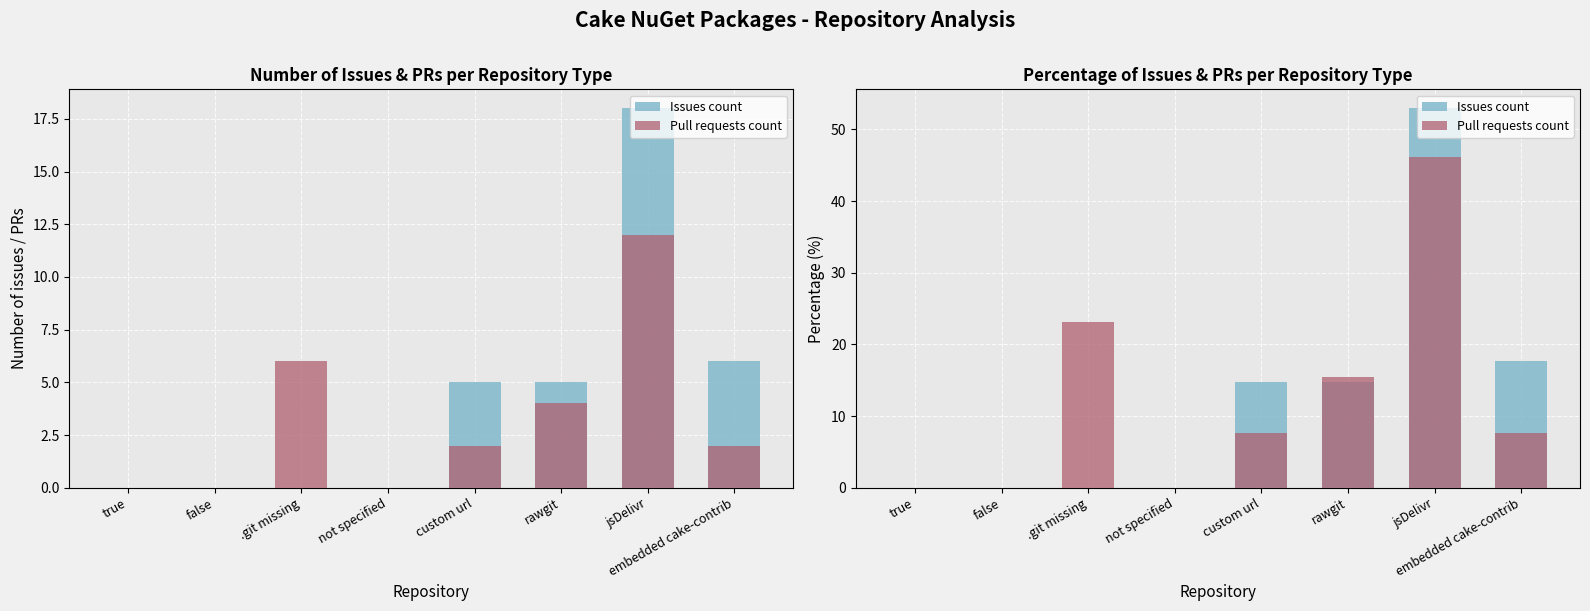

Reading right to left, extract all data points from this chart.

Issues count: embedded cake-contrib=17.6	jsDelivr=52.9	rawgit=14.7	custom url=14.7	not specified=0.0	.git missing=0.0	false=0.0	true=0.0
Pull requests count: embedded cake-contrib=7.7	jsDelivr=46.2	rawgit=15.4	custom url=7.7	not specified=0.0	.git missing=23.1	false=0.0	true=0.0